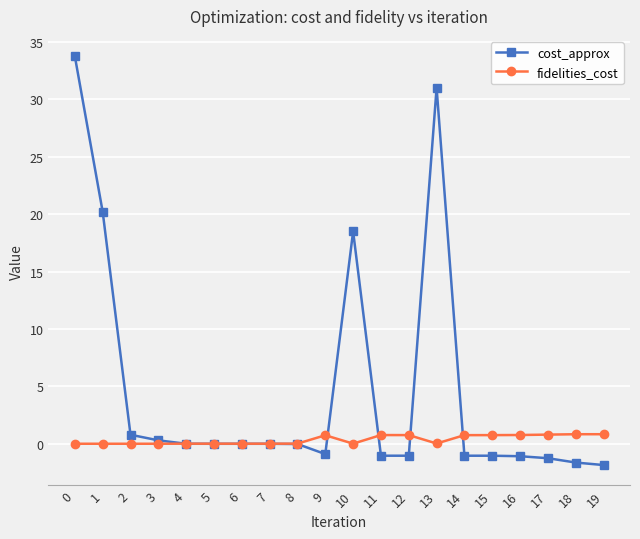

Is this an area chart (filled region under the line)?

No